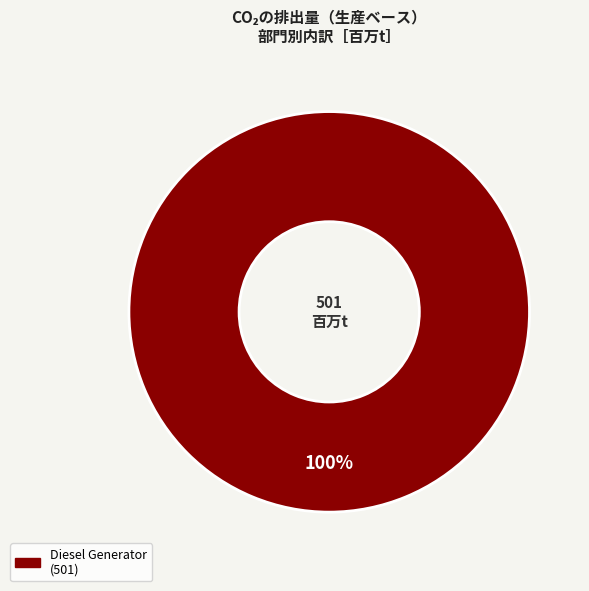

Is there any slice that represents more than half of the pie?

Yes